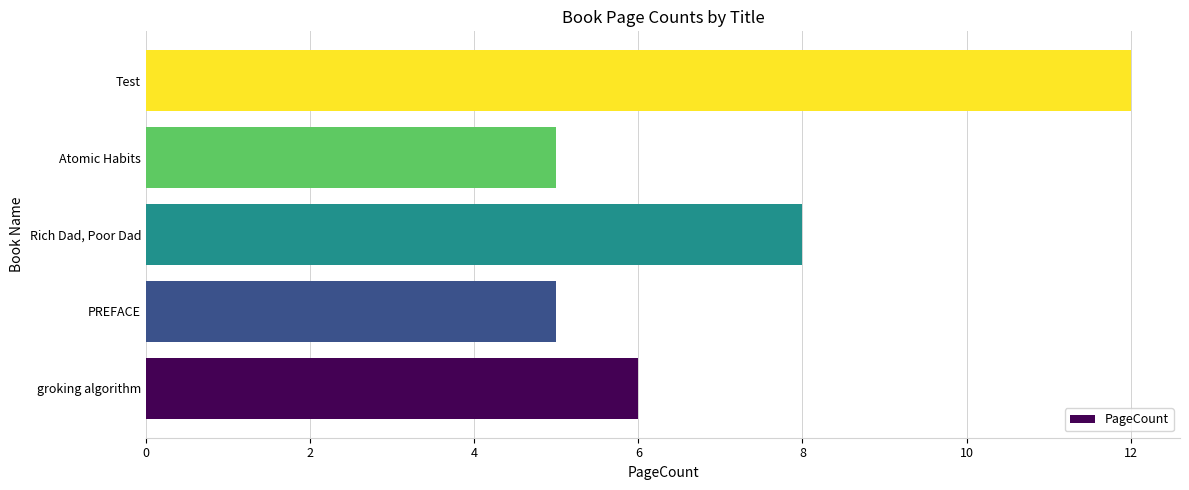

Where is the data nearest to the value 8?

Rich Dad, Poor Dad